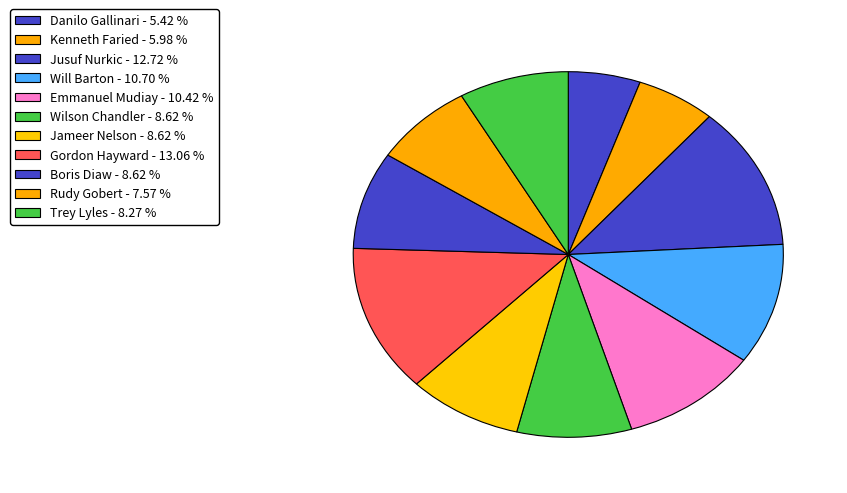

Count the number of slices in the pie.

11